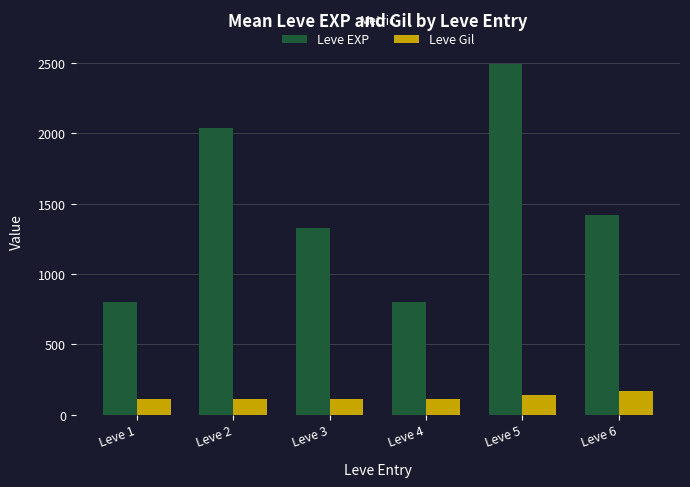

How many categories are shown in the chart?

6